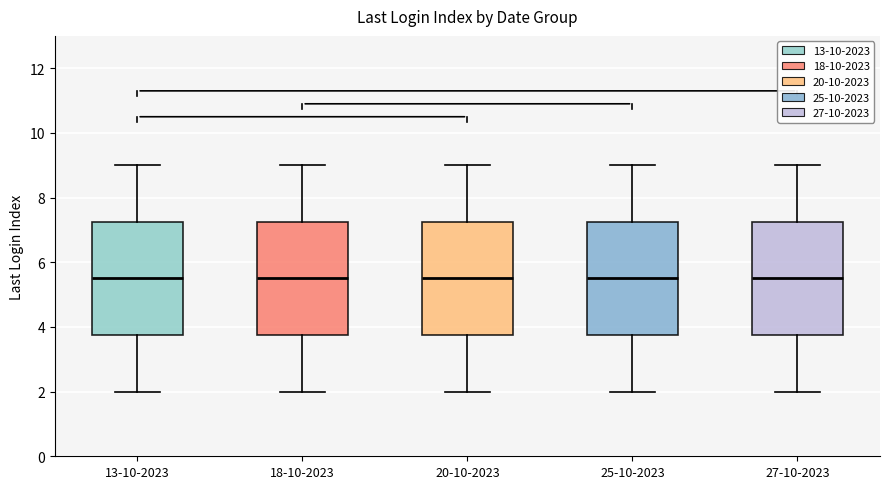

Where does the lower whisker of the box for 13-10-2023 end on the y-axis? The values are not printed on the chart, so give them approximately, as read against the axis.

2.0